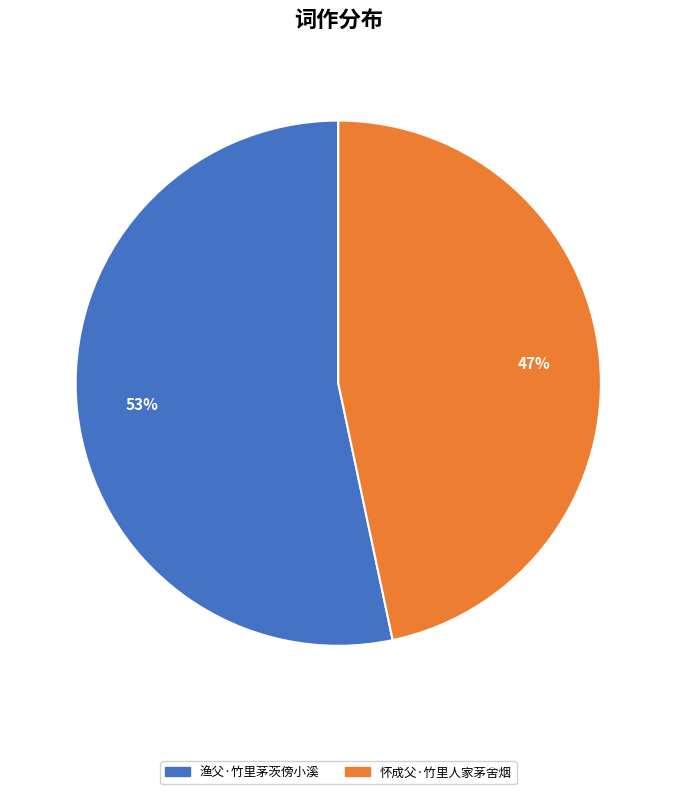

Is 渔父·竹里茅茨傍小溪 the majority of the pie?

Yes